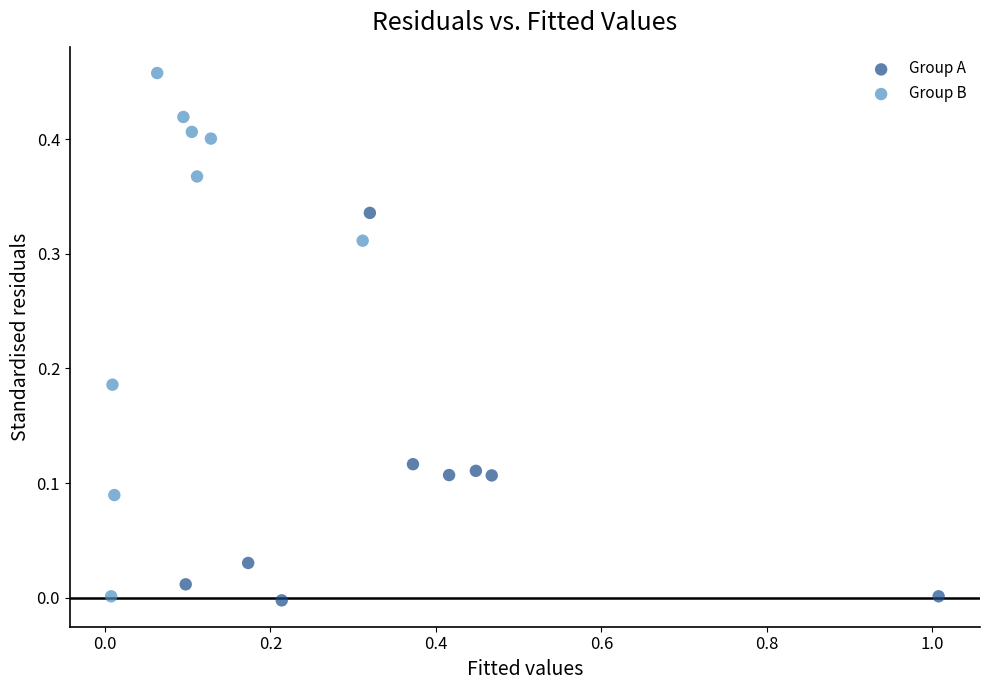

Which series reaches the maximum Y coordinate?

Group B